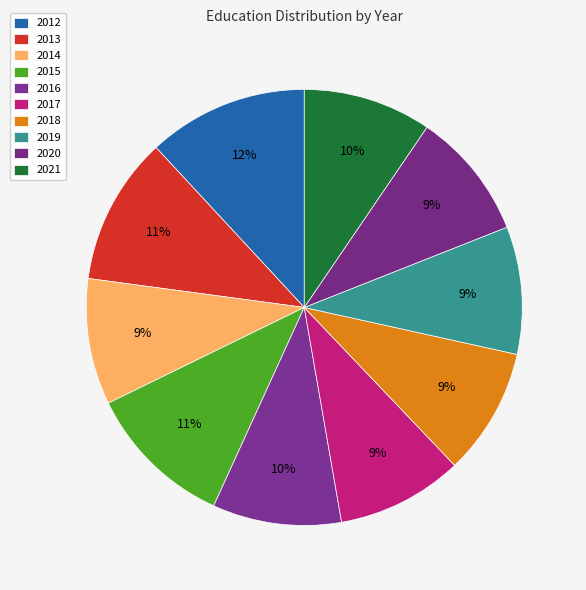

The 2021 slice represents 10% of the pie. True or false?

True